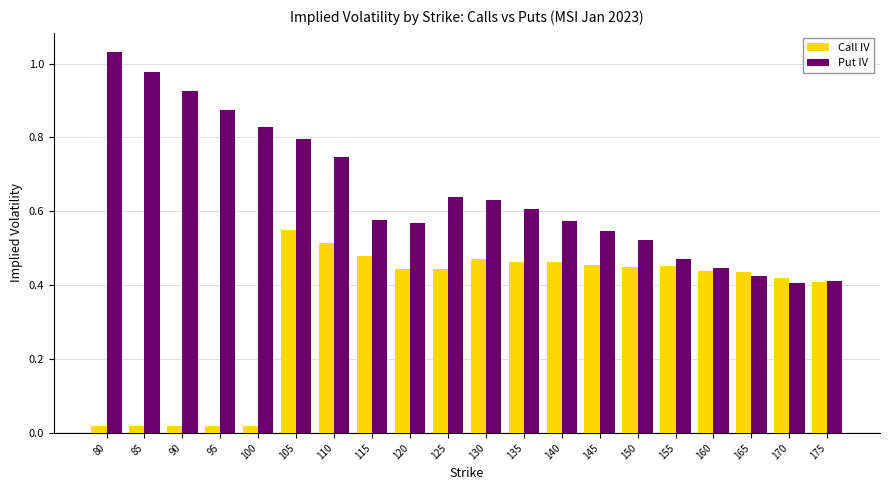

At 105, list the series in order from largest to smallest.

Put IV, Call IV